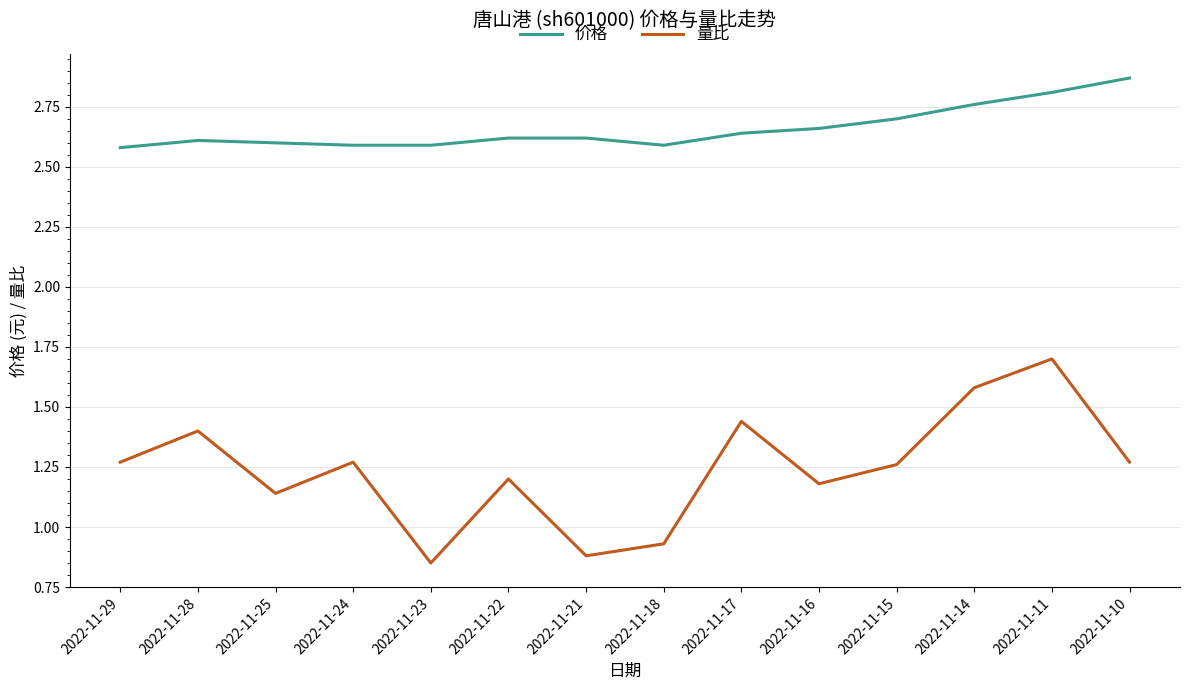

Which series has the widest spread of values?

量比